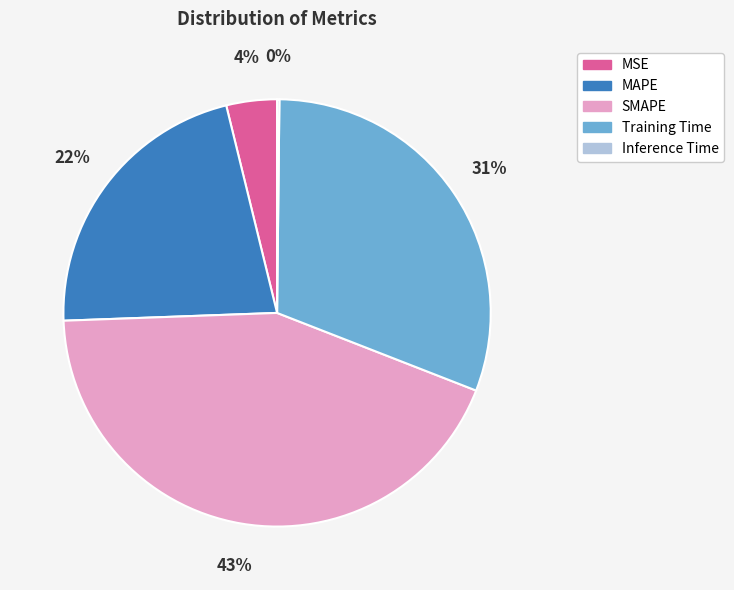

To the nearest percent, what is the difference between the largest and smallest slice percentages?

43%